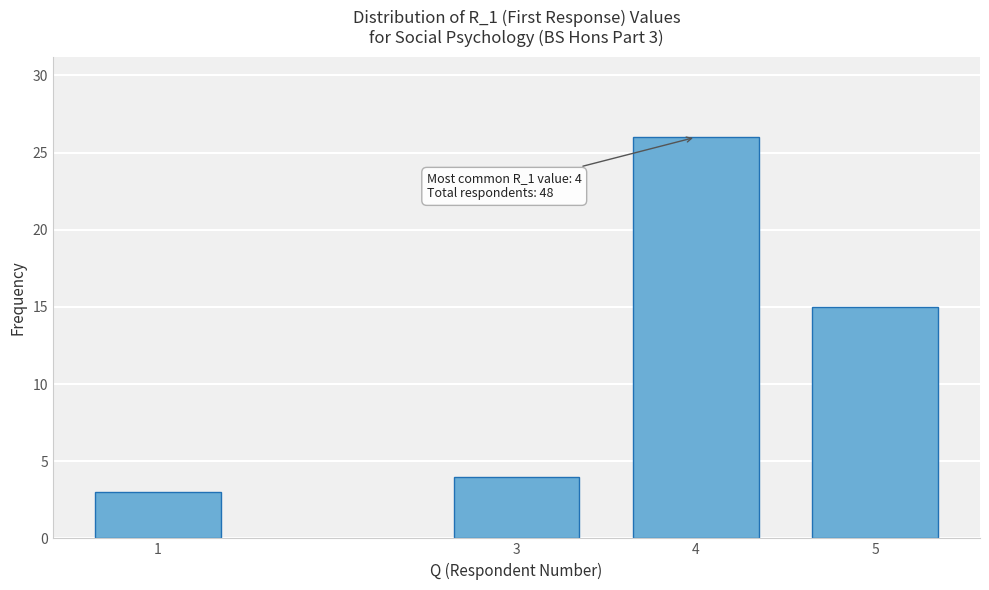

Reading left to right, list all the values displayed in this chart.

3	4	26	15